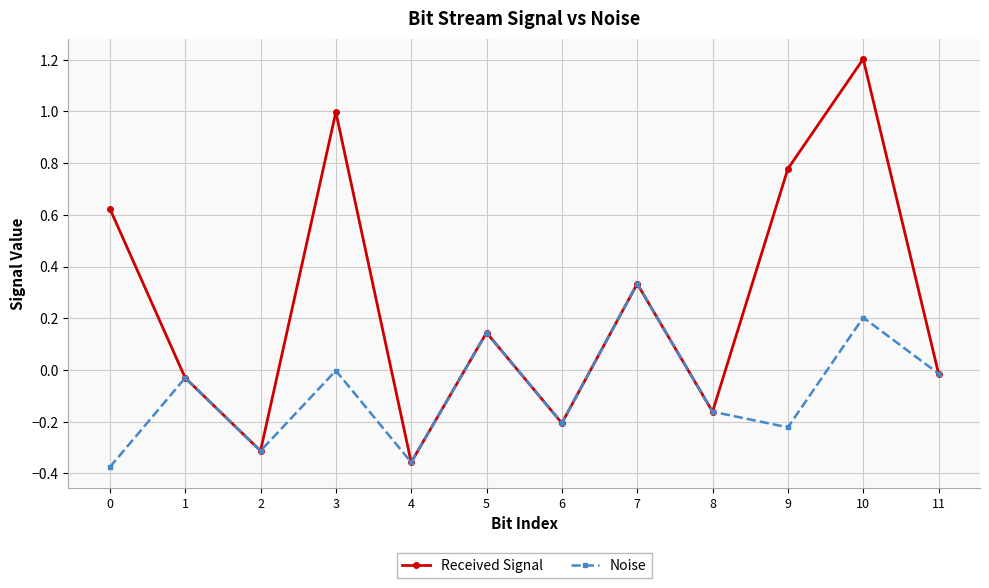

Where is the first local minimum for Received Signal?

2